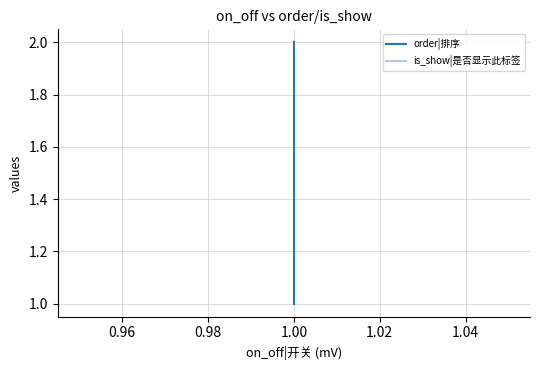

At how many categories does at least one series exceed 1?

1